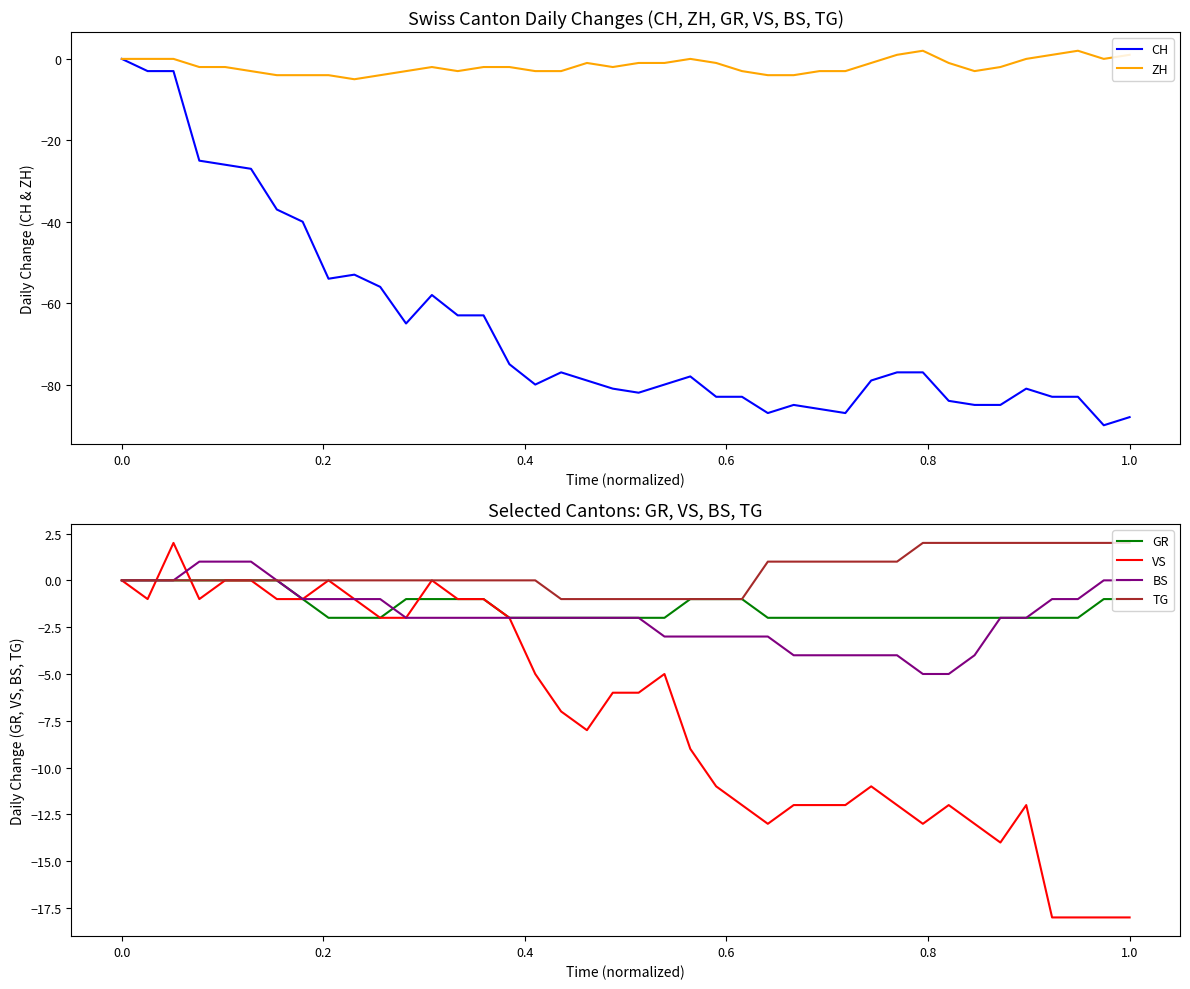

True or false: VS has more than 1 points higher than both neighbors.

True